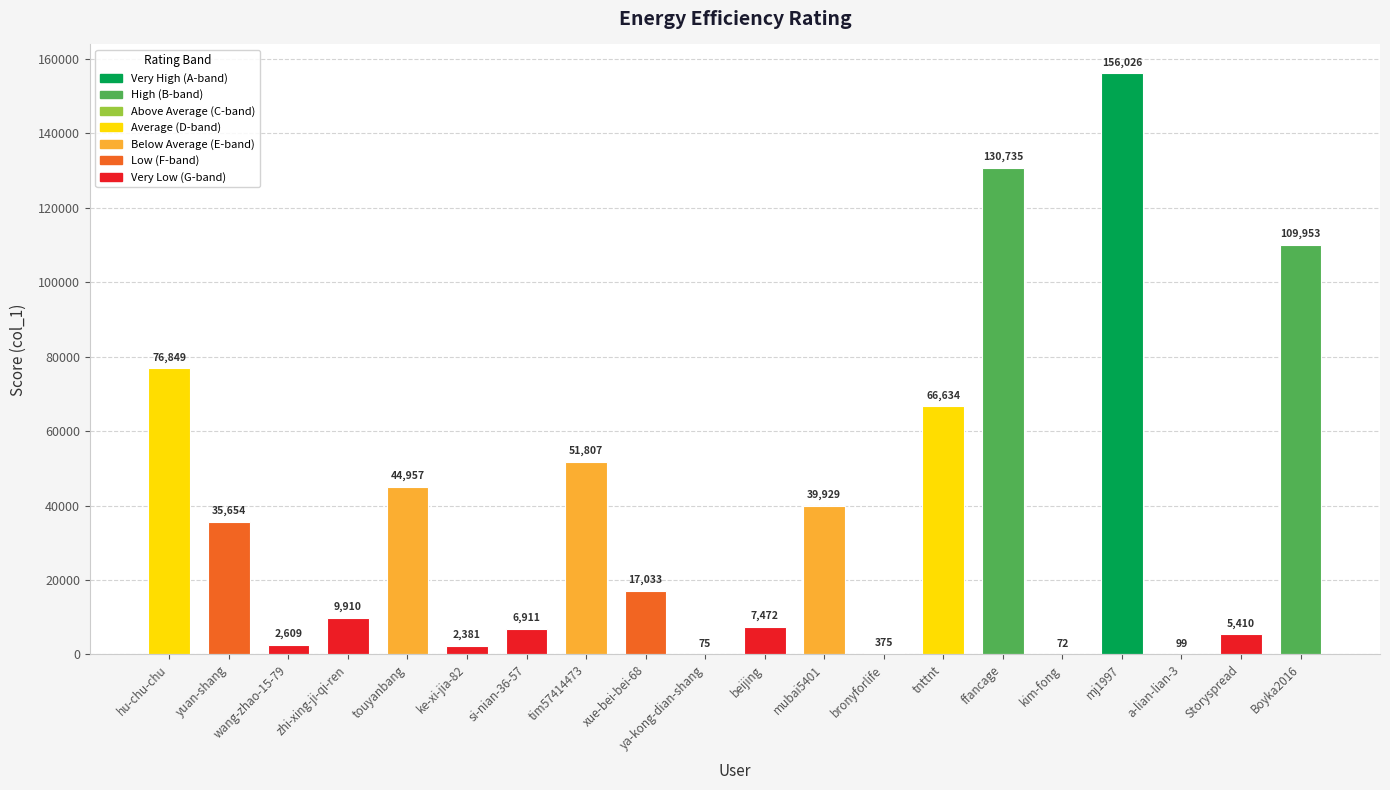

Where is the data nearest to the value 78049?

hu-chu-chu